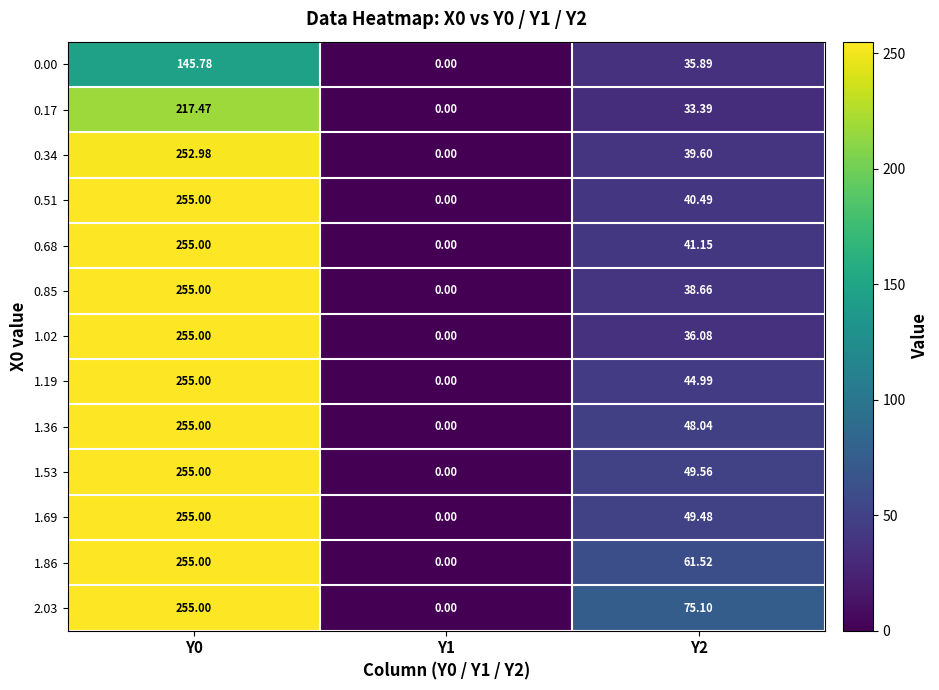

How many positive values does the 0.17 series have?

2